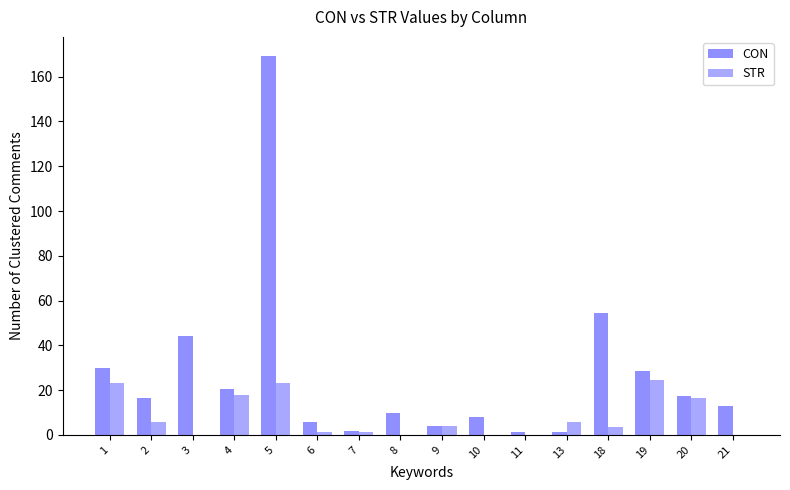

At which category is the sum across all series the highest?

5